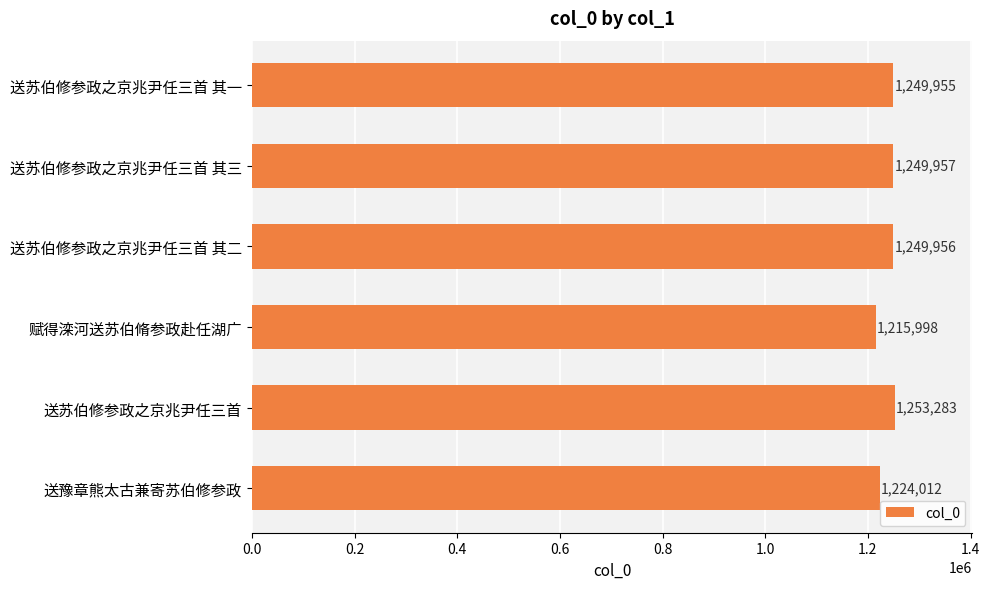

What is the sum of all values?

7443161